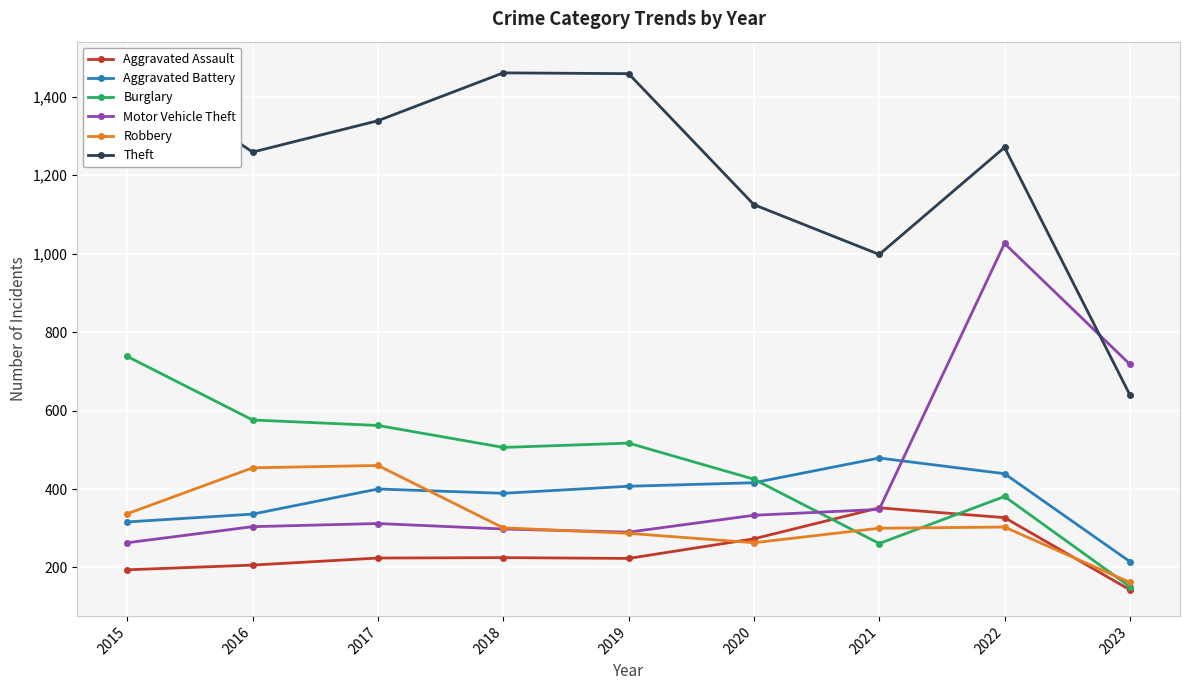

How many interior local valleys does the Aggravated Battery series have?

1